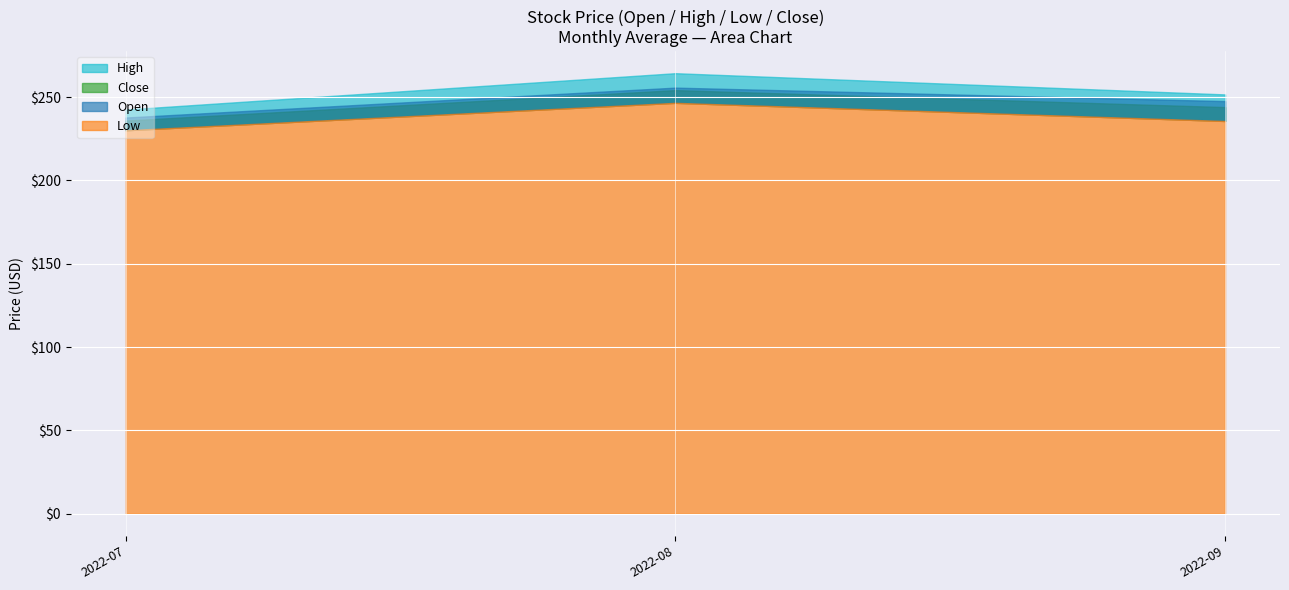

List the series in order of their peak value, highest first.

High, Close, Open, Low